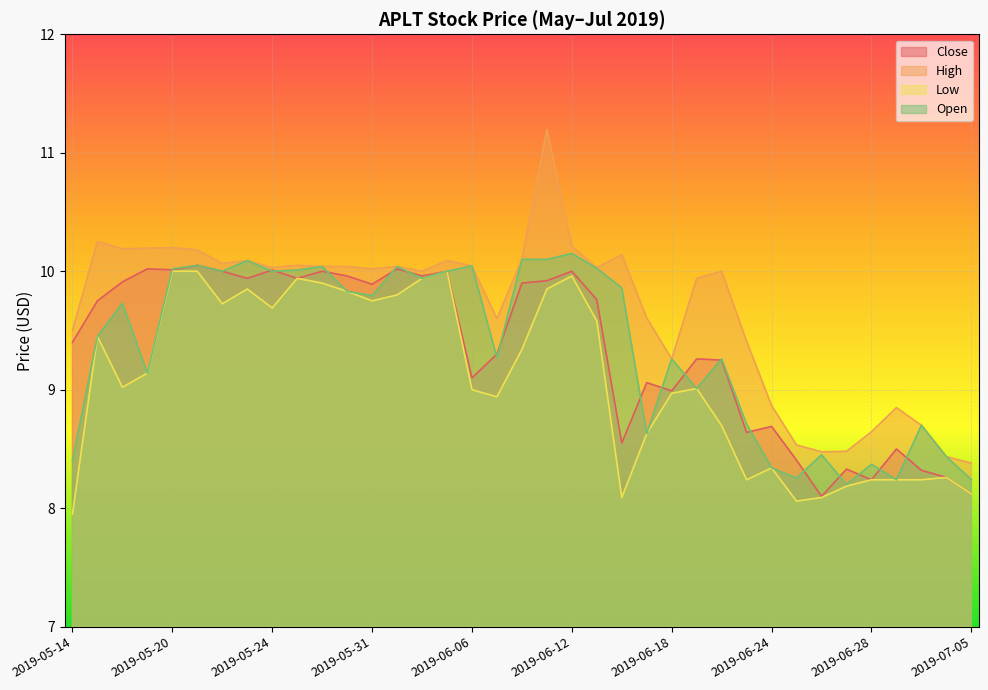

True or false: Open and Close intersect in this chart.

True